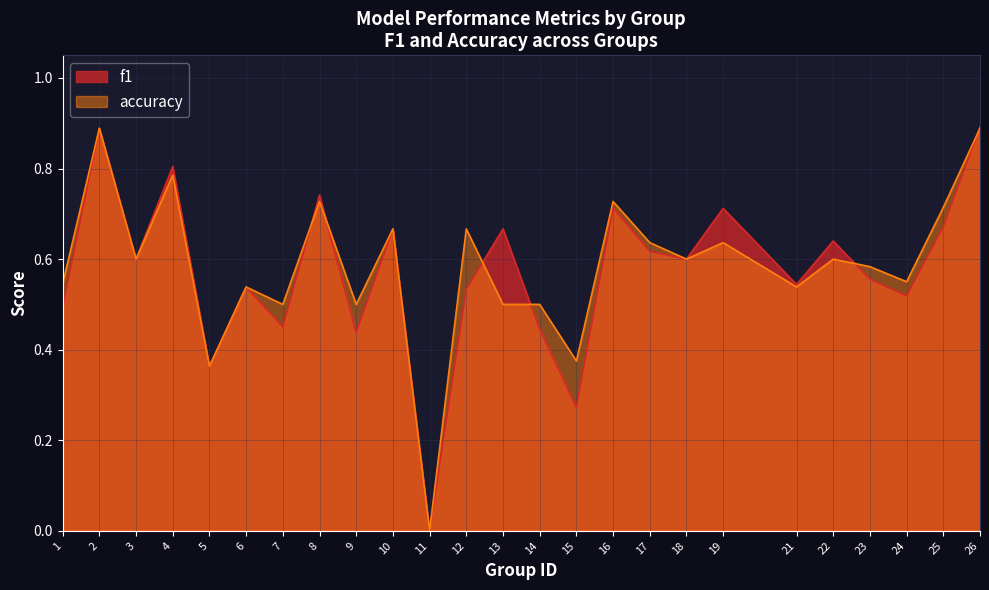

At which category does f1 reach its first local peak?

2